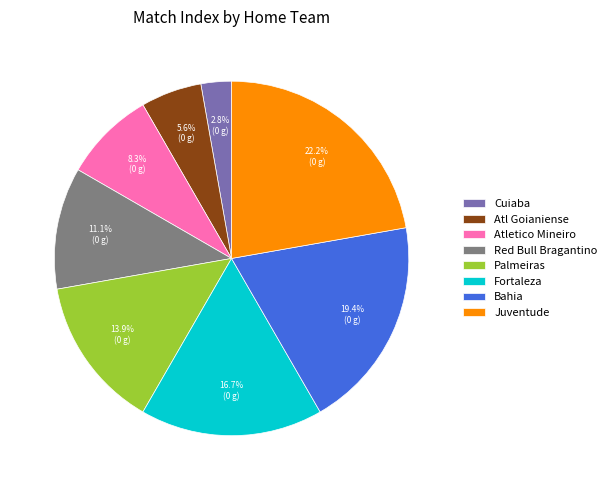

Combined, do Bahia and Fortaleza account for over 50%?

No